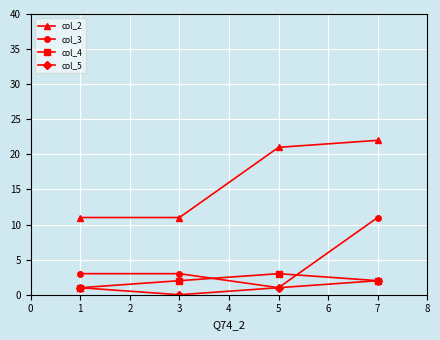

What is the maximum value shown in the chart?

22